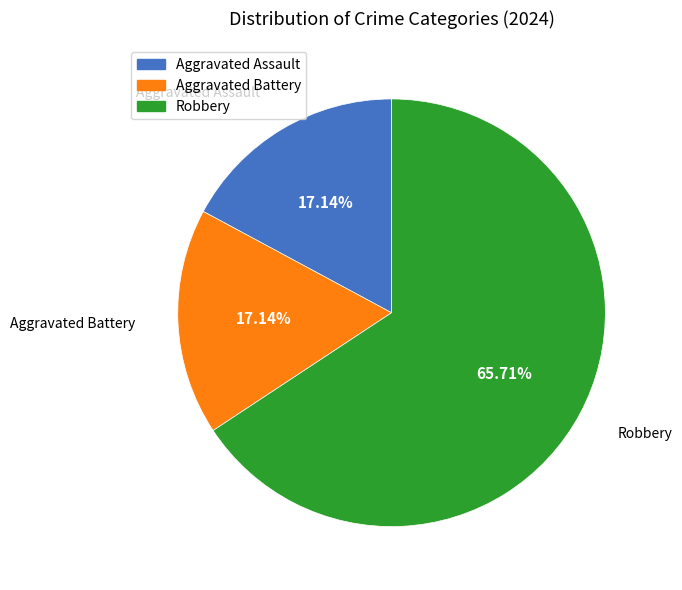

To the nearest percent, what is the average slice percentage?

33%